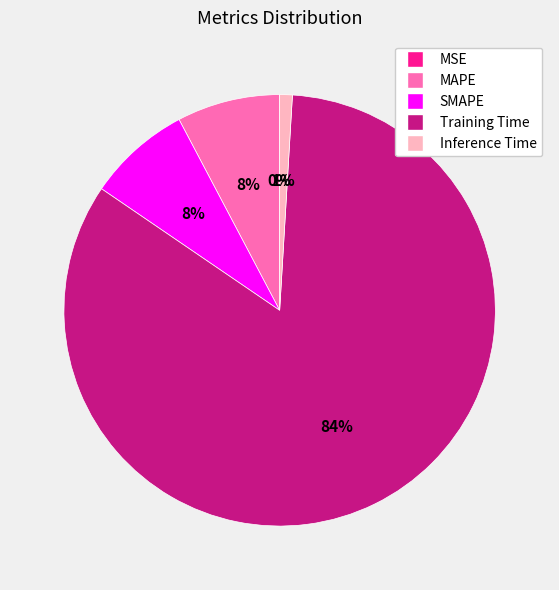

Is it true that Inference Time is 11% of the pie?

False